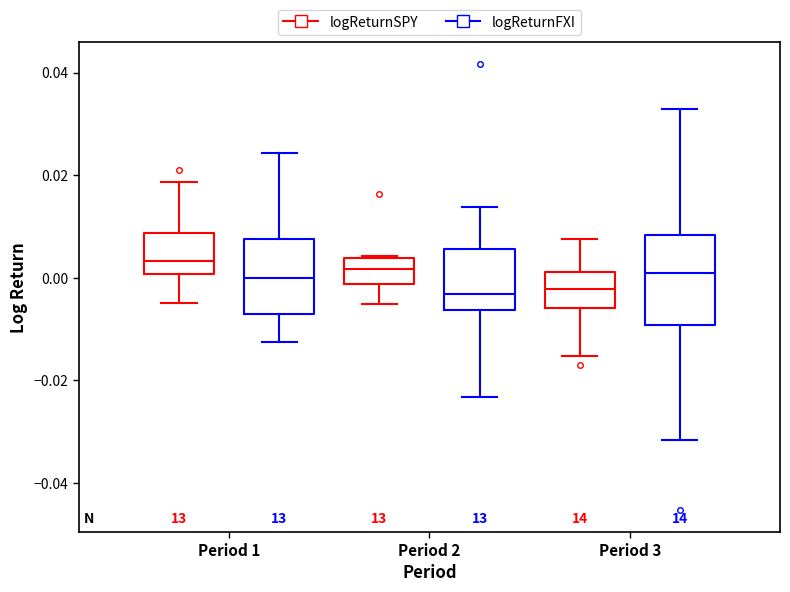

Which box is the tallest, from its lower edge to its upper edge?

Period 3 (logReturnFXI)